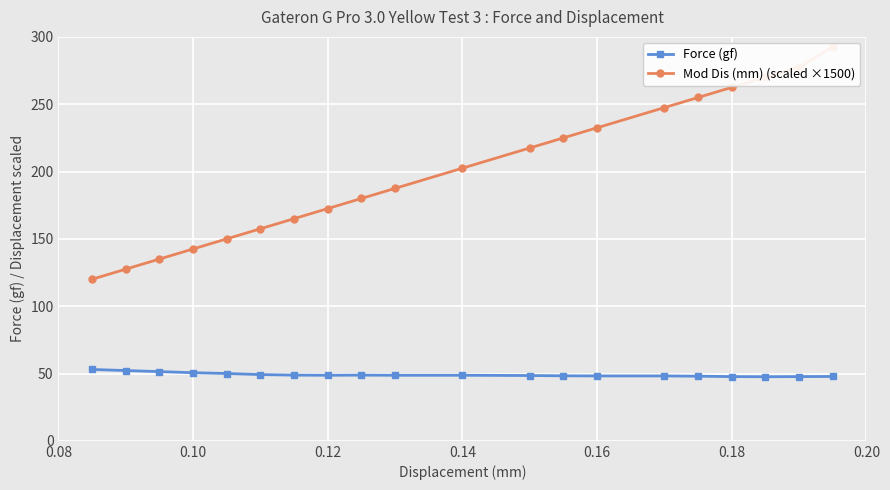

What is the maximum value for Force (gf)?

53.0